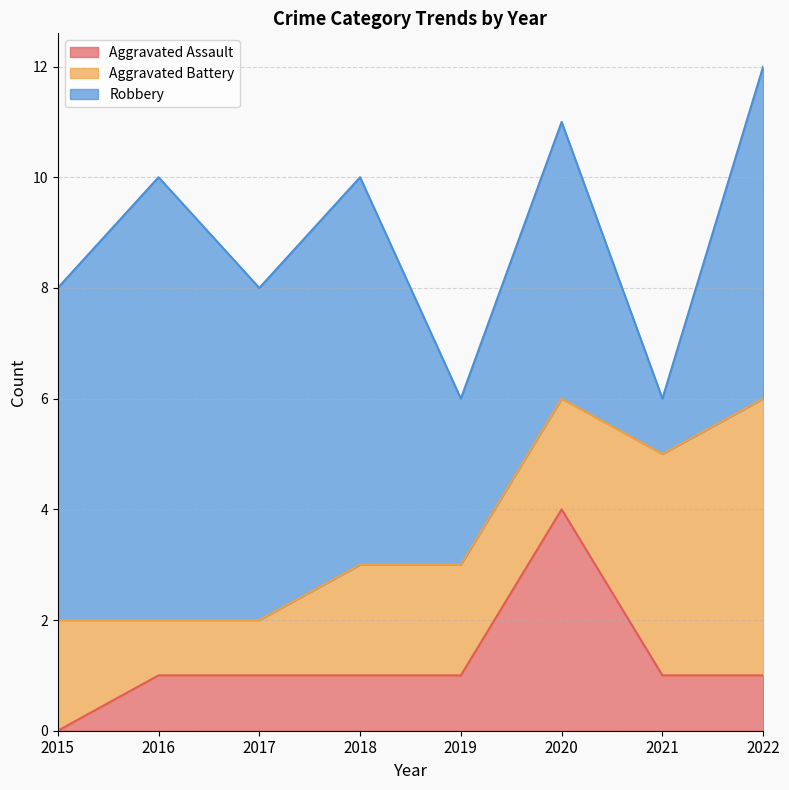

How many Robbery values are between 5 and 7?

5